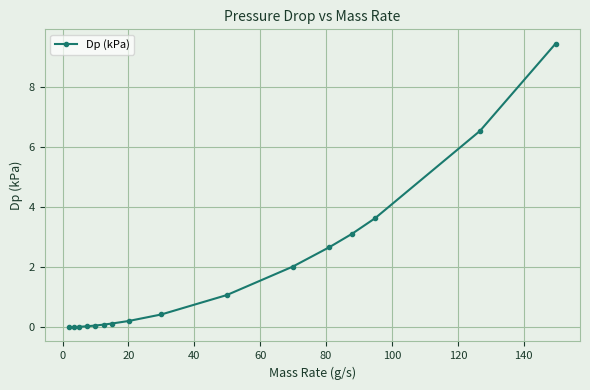

What is the difference between the maximum and minimum values?

9.4